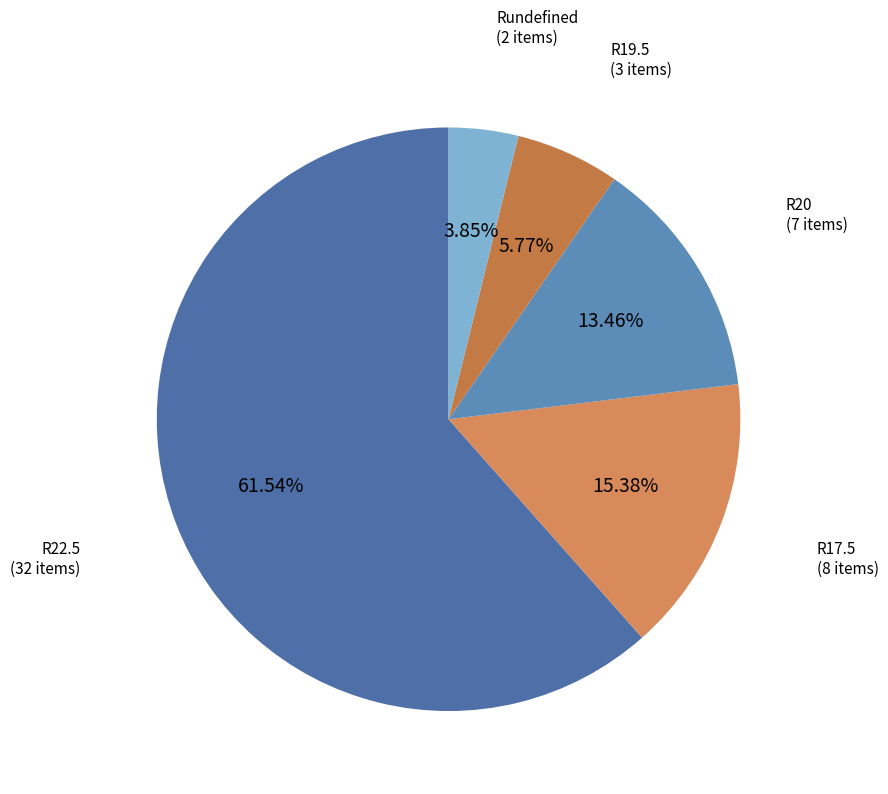

To the nearest percent, what is the average slice percentage?

20%